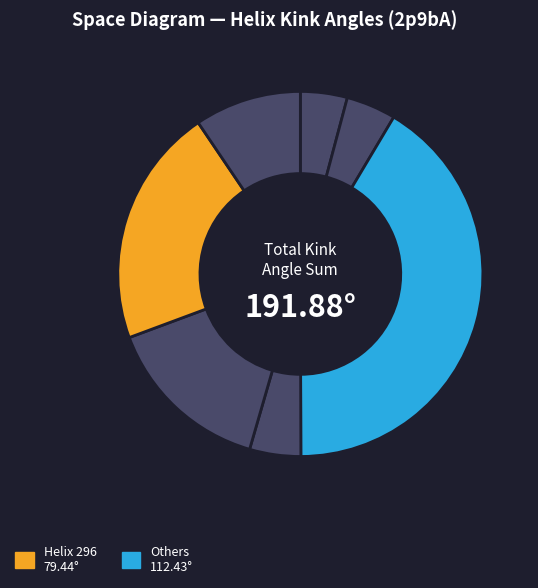

How many segments does this pie chart have?

7